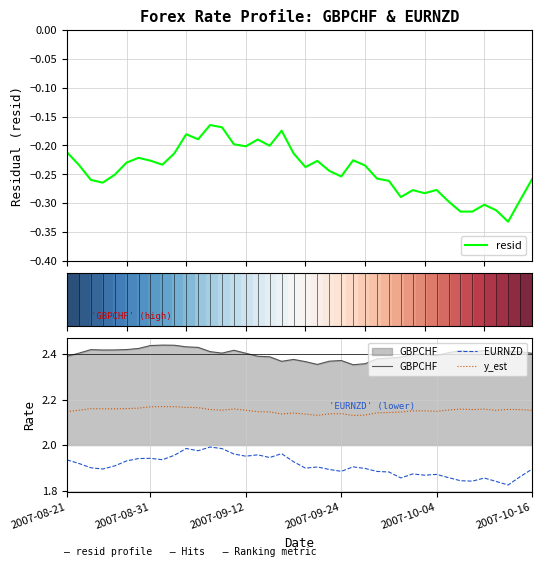

The EURNZD series shows 3.2 at 30. True or false?

False